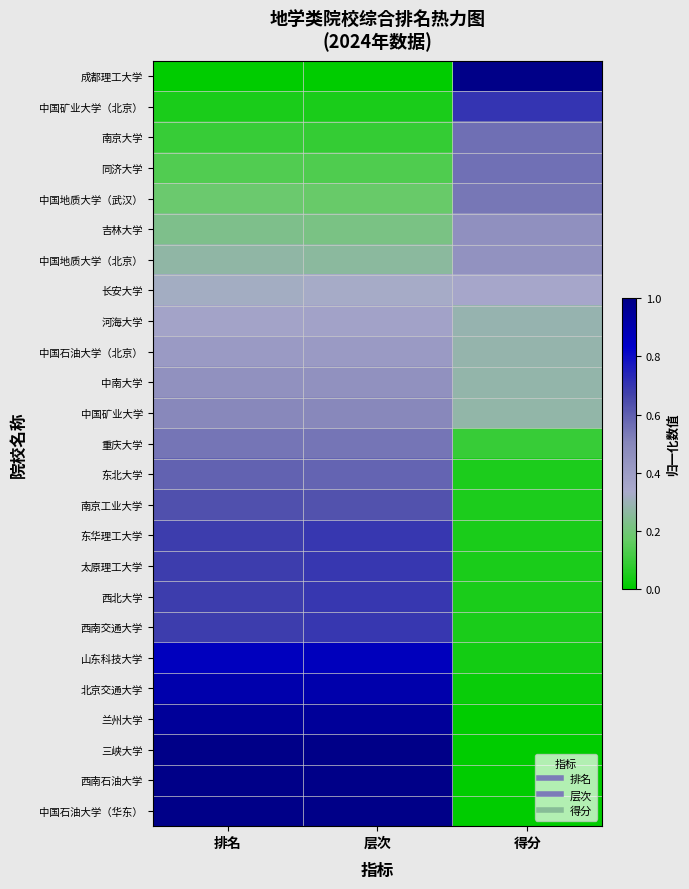

At which category is the sum across all series the highest?

层次